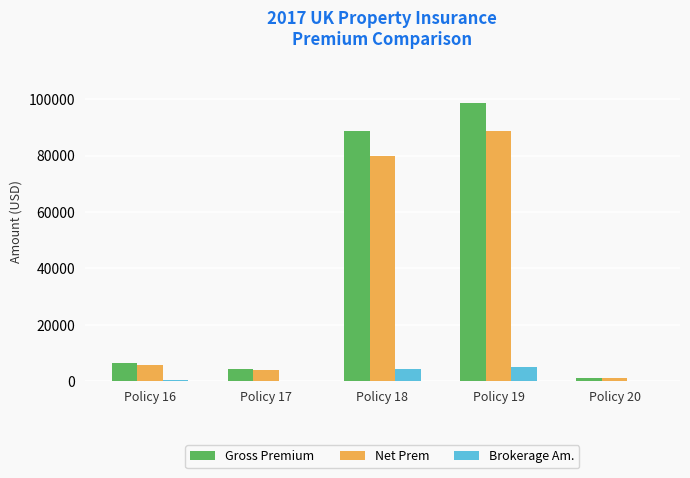

How many categories are shown in the chart?

5